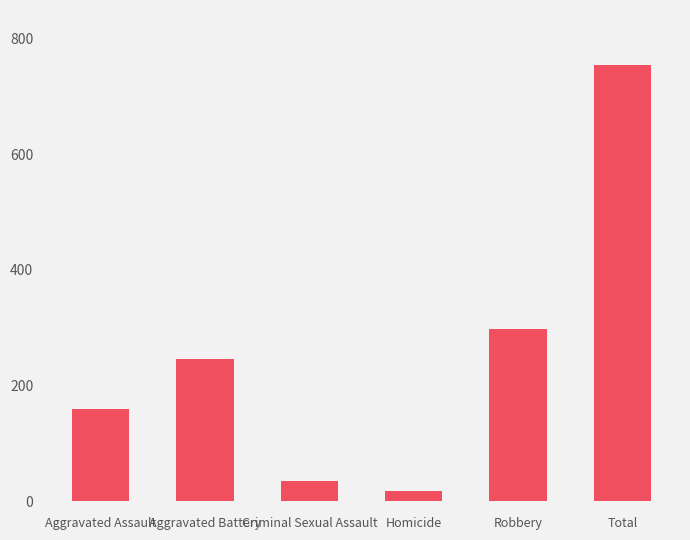

What is the greatest value displayed?

754